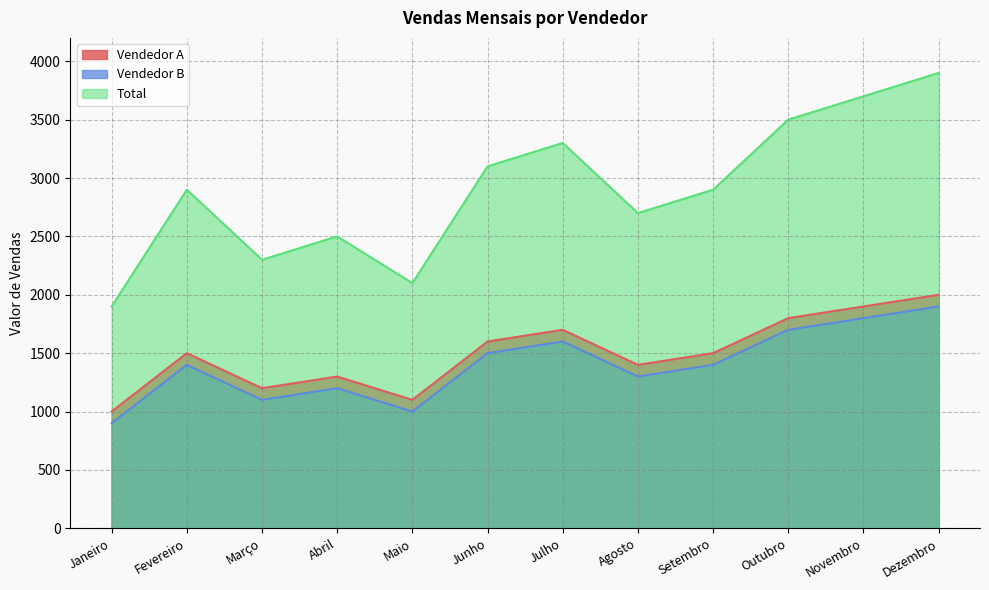

Which series has the largest range (max minus min)?

Total